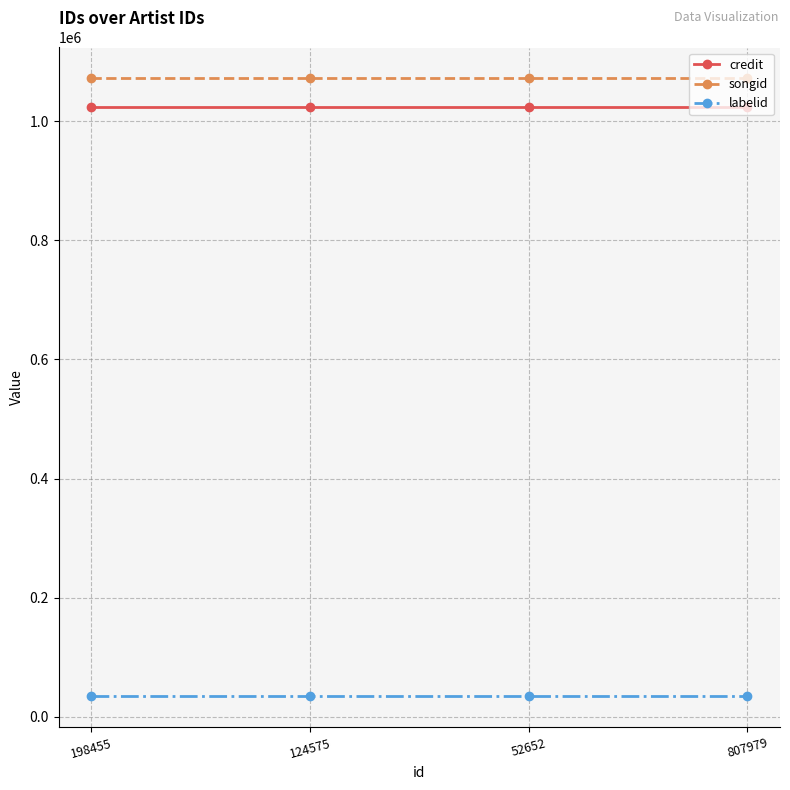

Rank the series at 124575 from lowest to highest value.

labelid, credit, songid